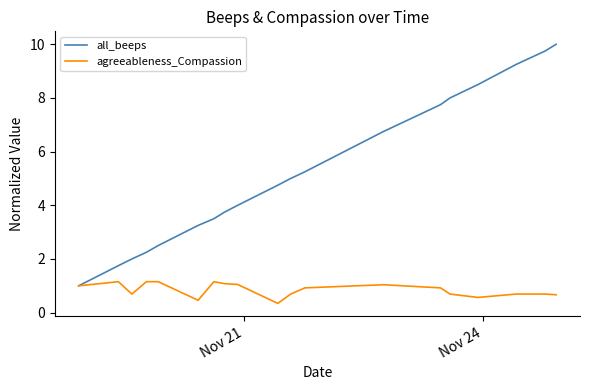

Rank the series by their maximum value, from lowest to highest.

agreeableness_Compassion, all_beeps